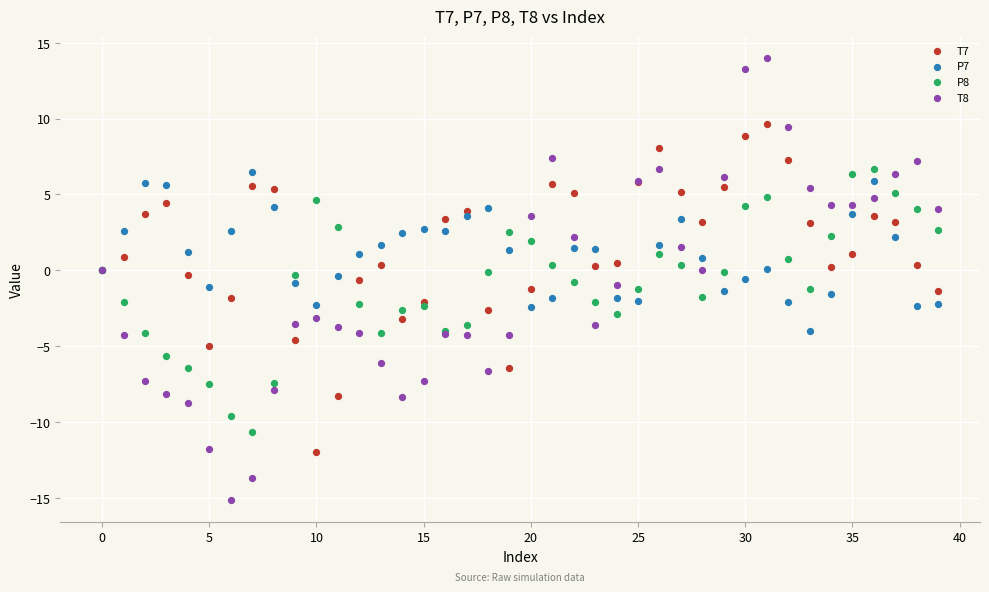

Which series has the widest spread of Y values?

T8